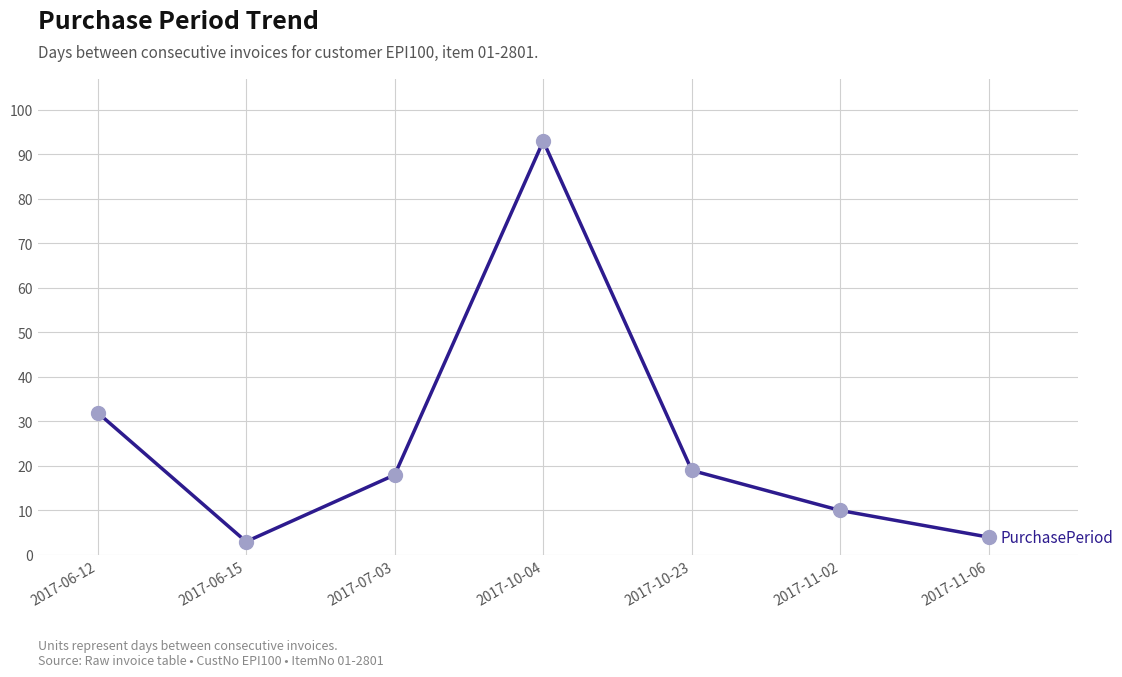

Does the chart display data point markers on the line(s)?

No